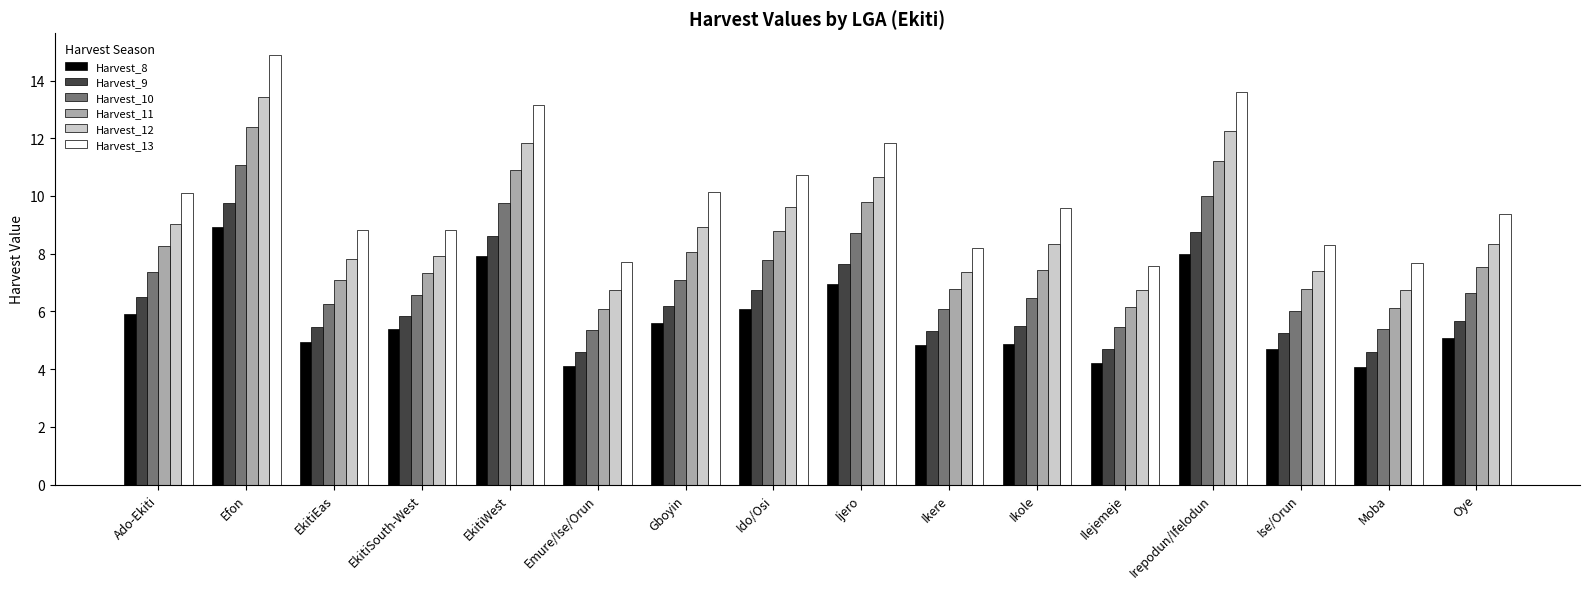

How many data points in Harvest_12 are less than 8?

7